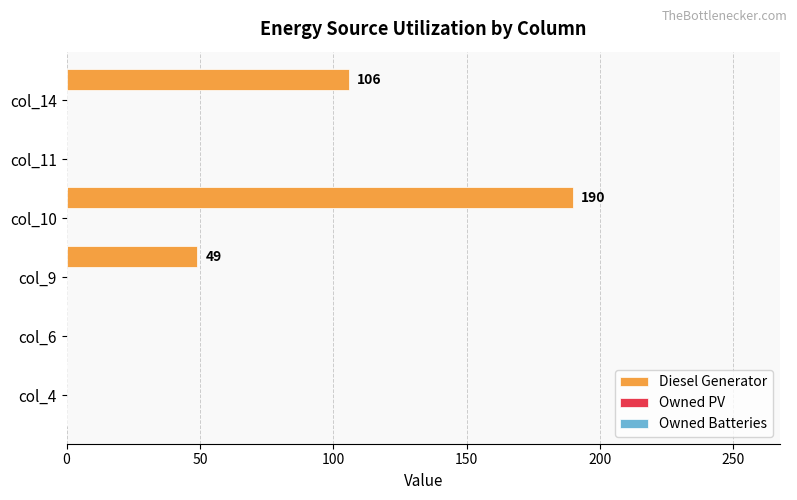

What is the greatest value displayed?

190